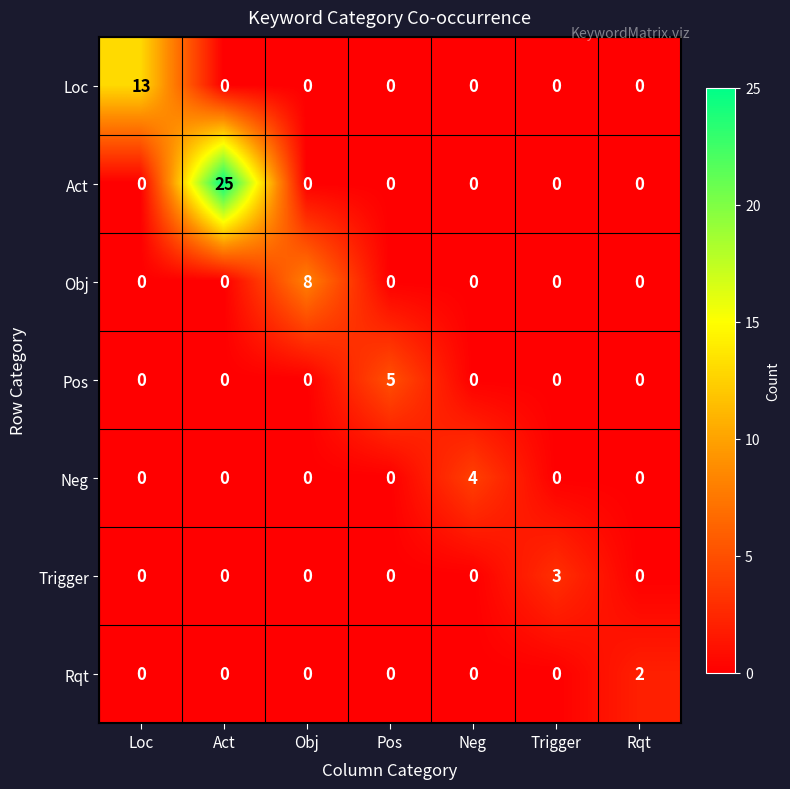

True or false: Act has a value of 0 at Neg.

True